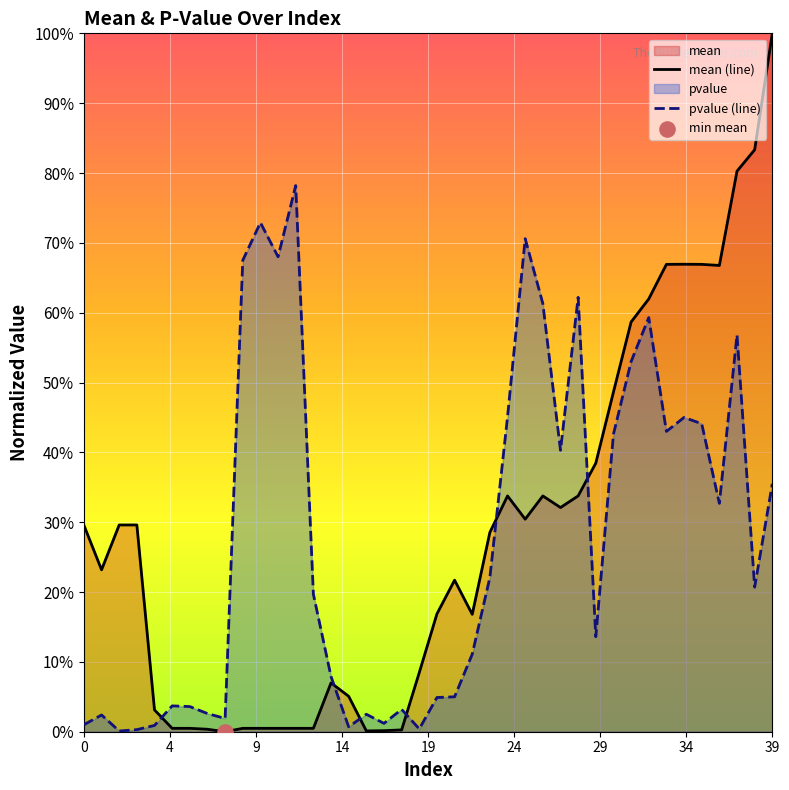

Which series reaches the maximum Y coordinate?

mean (line)